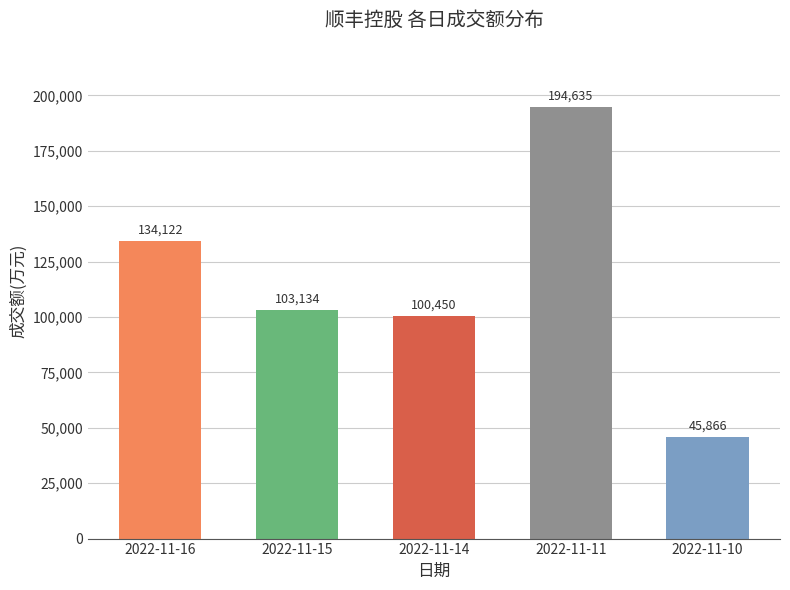

At which label is the value closest to 120250?

2022-11-16